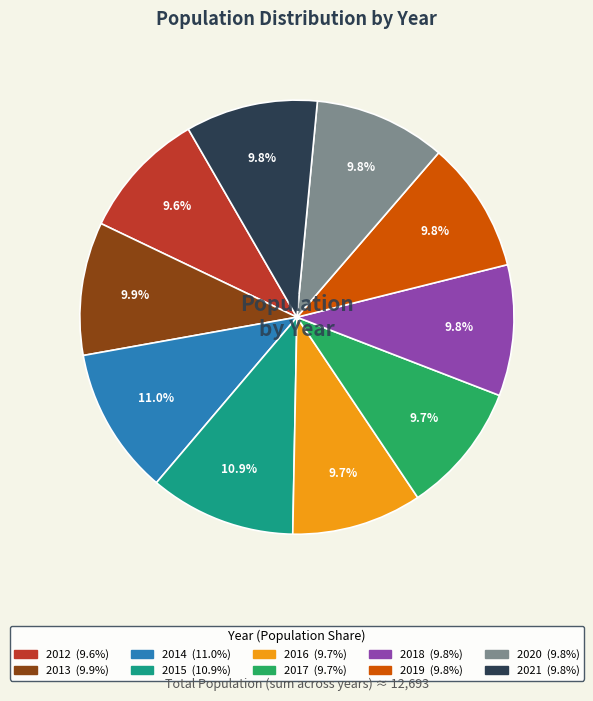

To the nearest percent, what is the difference between the 2015 and 2016 slice percentages?

1%